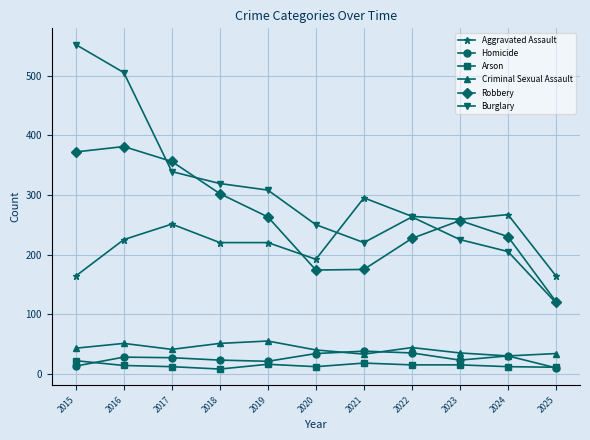

Where is Aggravated Assault nearest to the value 229?

2016